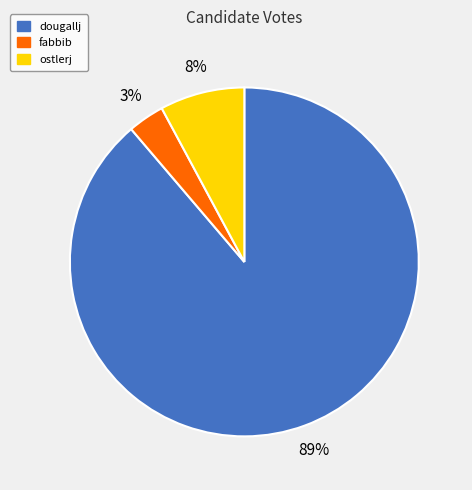

Count the number of slices in the pie.

3